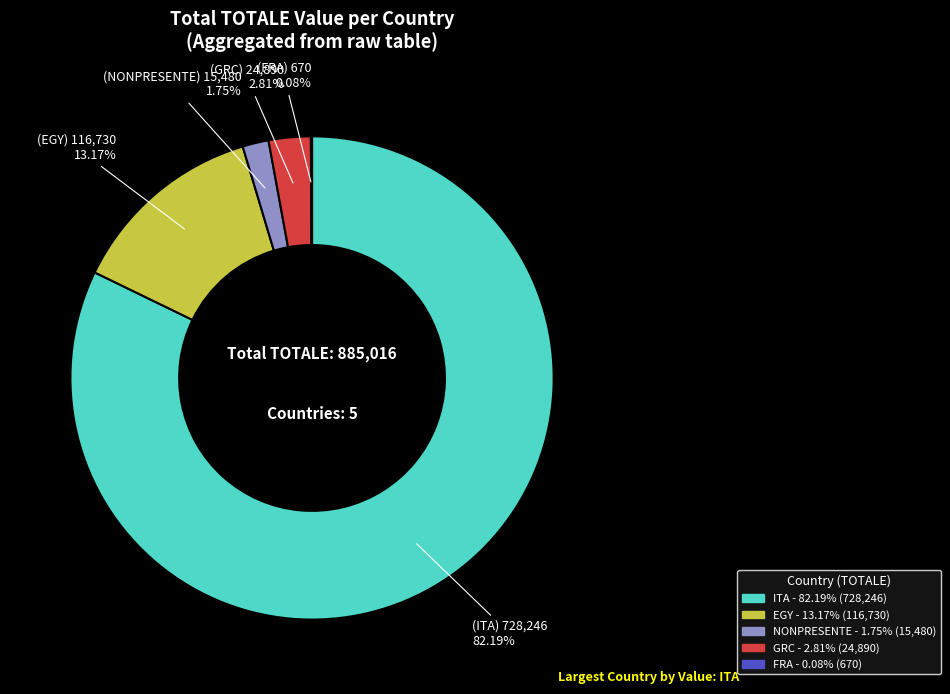

To the nearest percent, what is the combined percentage of GRC and ITA?

85%